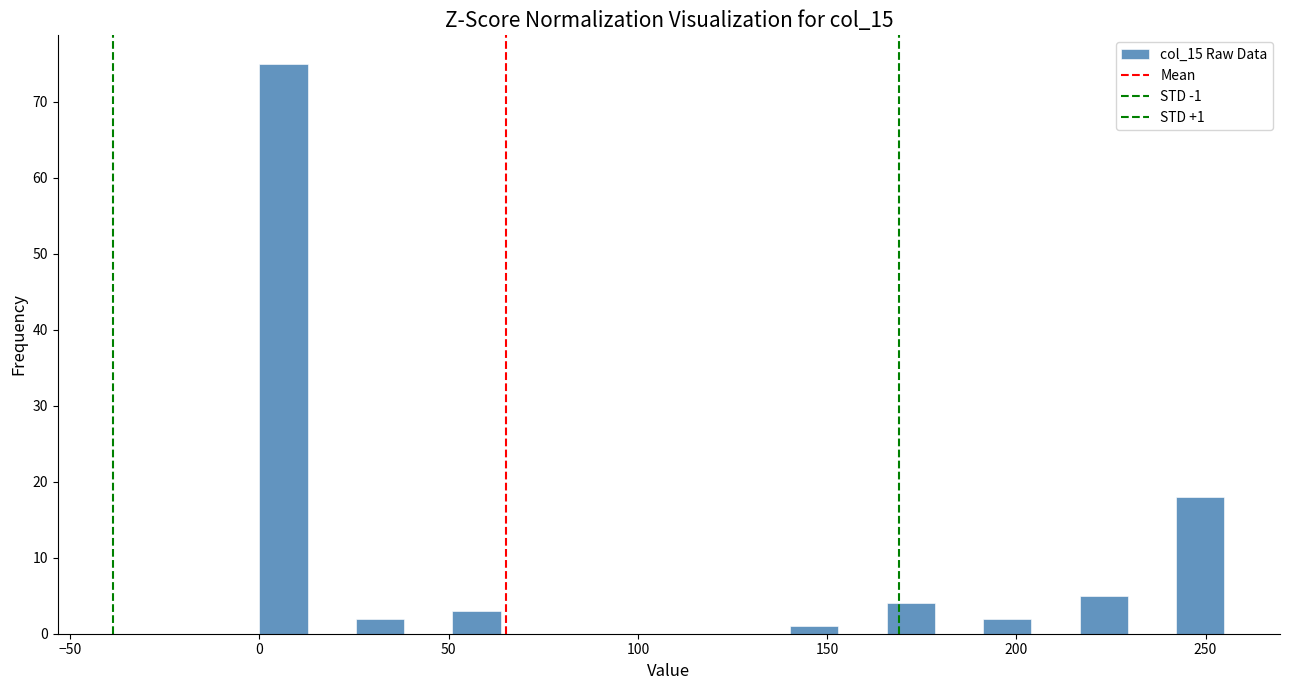

Read against the x-axis, roughly where is the centre of the tallest bar?

5